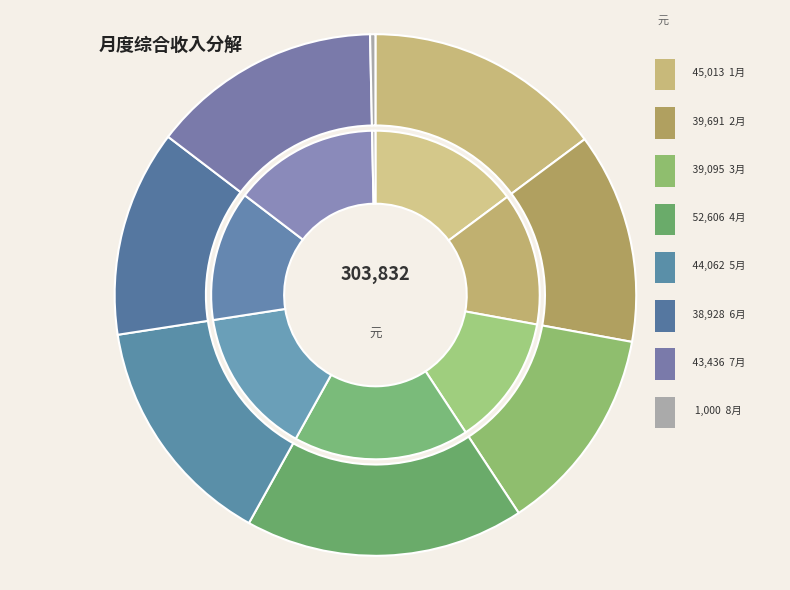

Rank the categories by value from highest to lowest.

4月, 1月, 5月, 7月, 2月, 3月, 6月, 8月